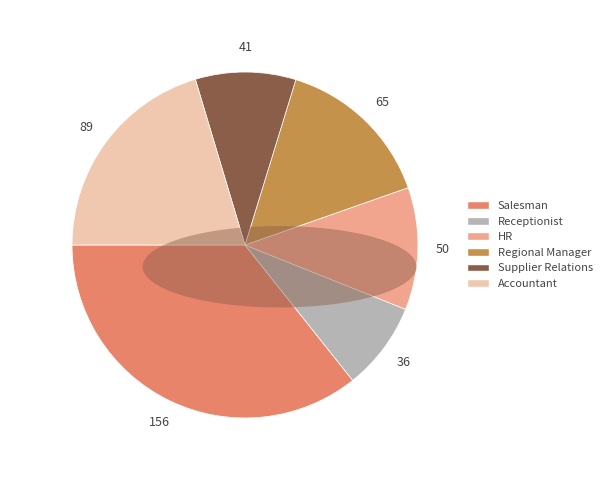

What is the smallest slice in the pie chart?

Receptionist